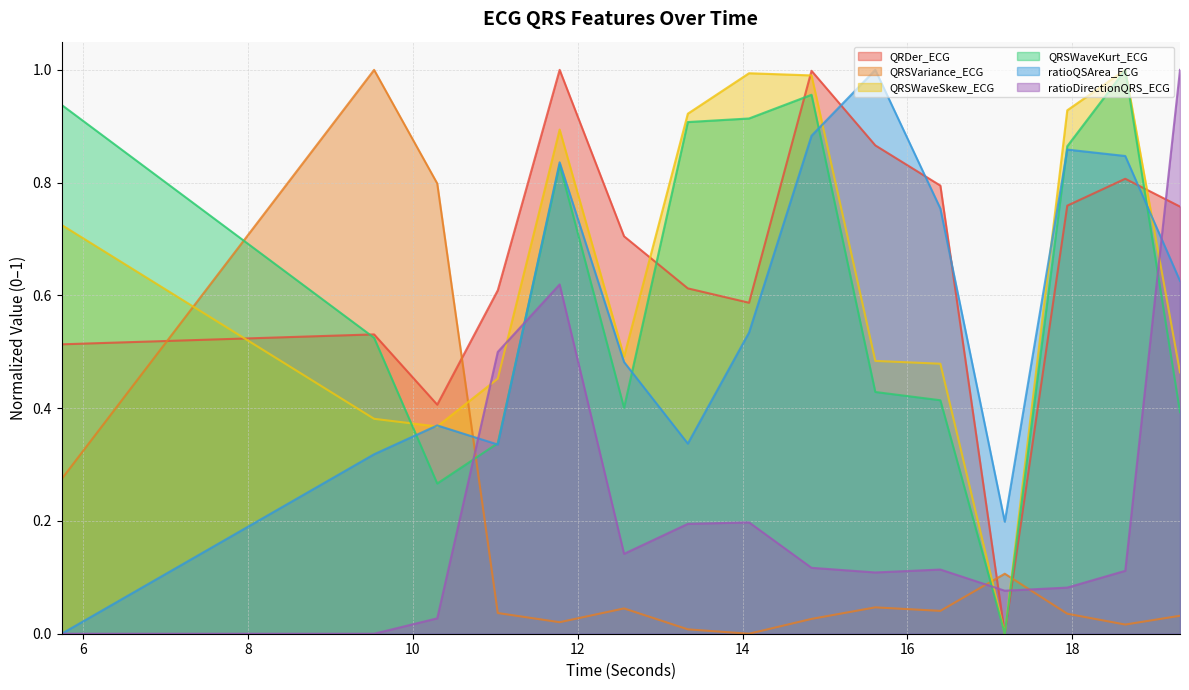

At which label does ratioQSArea_ECG reach its minimum?

5.7421875